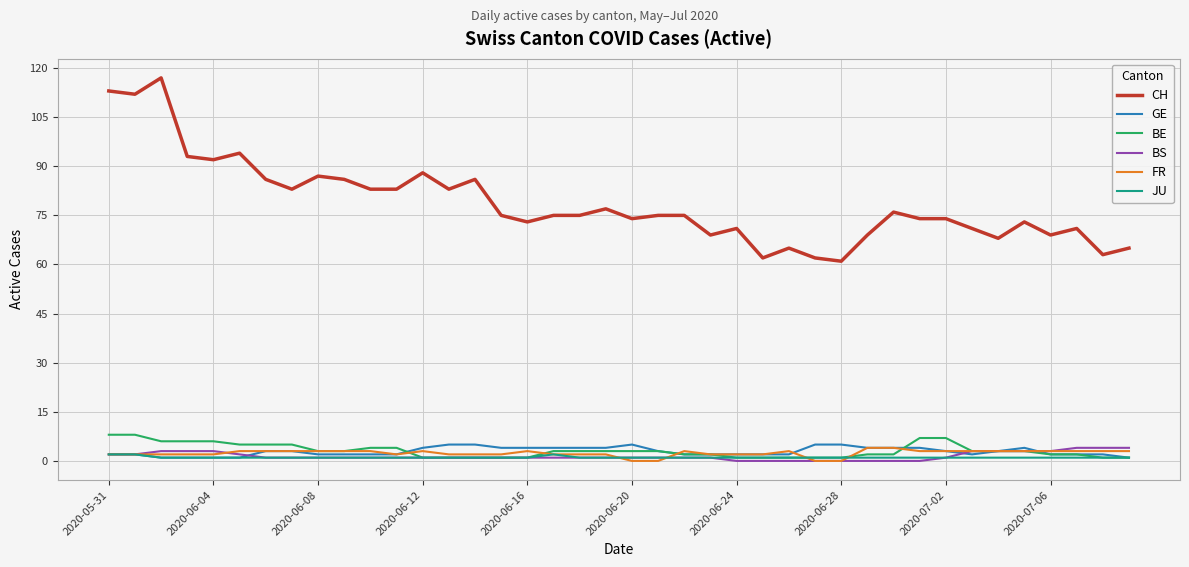

How many lines are shown in the chart?

6